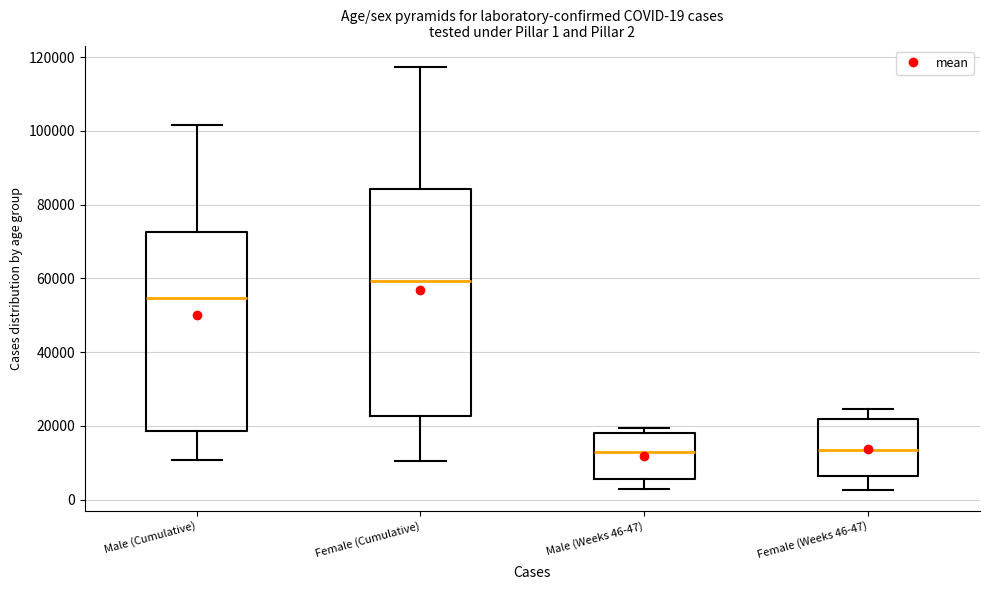

Which box is the tallest, from its lower edge to its upper edge?

Female (Cumulative)